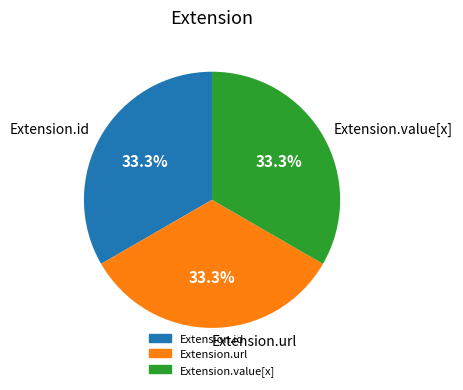

Is the sum of Extension.id and Extension.url greater than half?

Yes